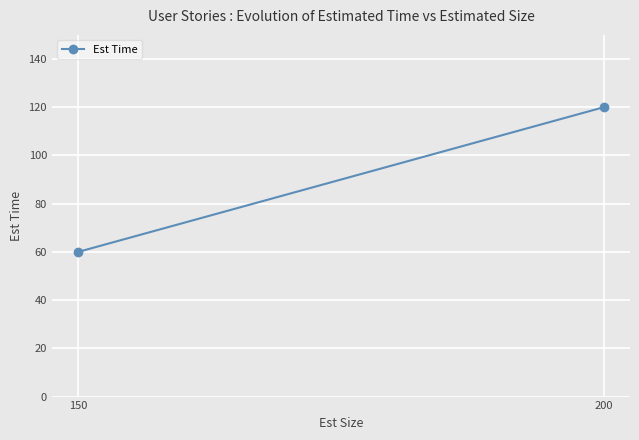

How many data points are less than 120?

1